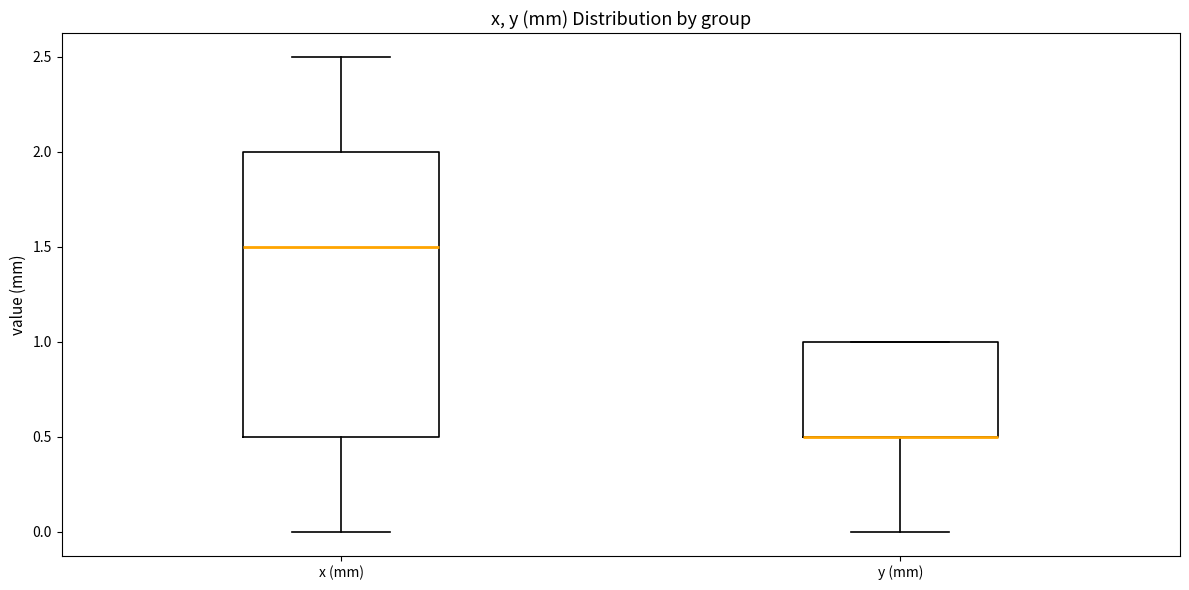

Reading left to right, transcribe this box plot: for each box, give where its median line is, the range the box spans, and where its two whiskers end, as read against the y-axis. The values are not printed on the chart, so give them approximately, as read against the axis.

x (mm): median 1.5, box 0.5 to 2.0, whiskers 0.0 to 2.5
y (mm): median 0.5 (drawn on the box's lower edge), box 0.5 to 1.0, whiskers 0.0 to 1.0